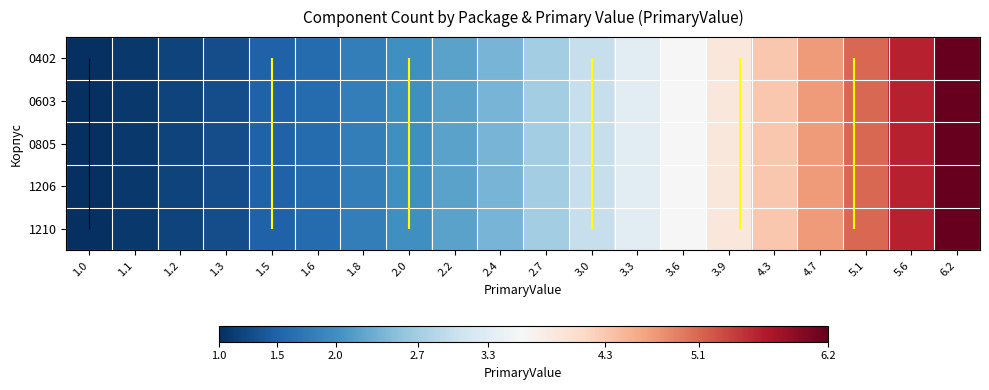

How many values in the 0402 series exceed 2?

12